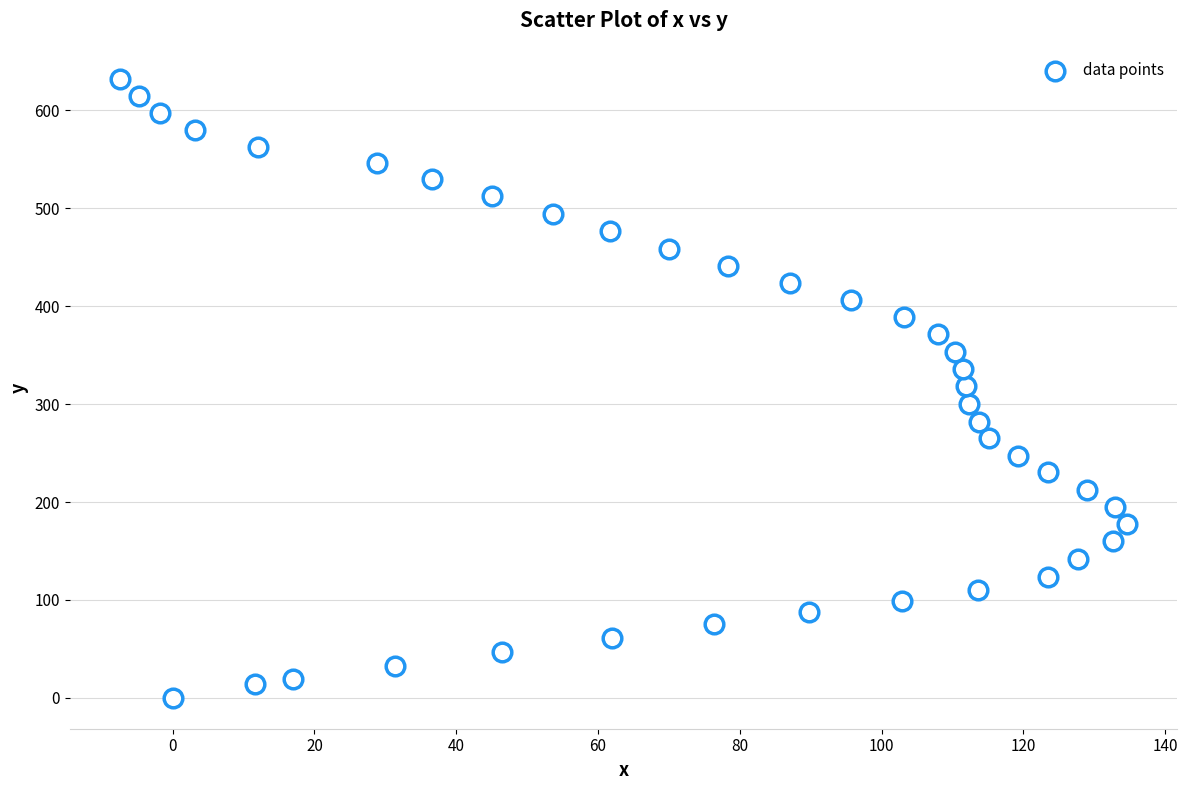

What is the range of Y values (max minus min)?

632.4